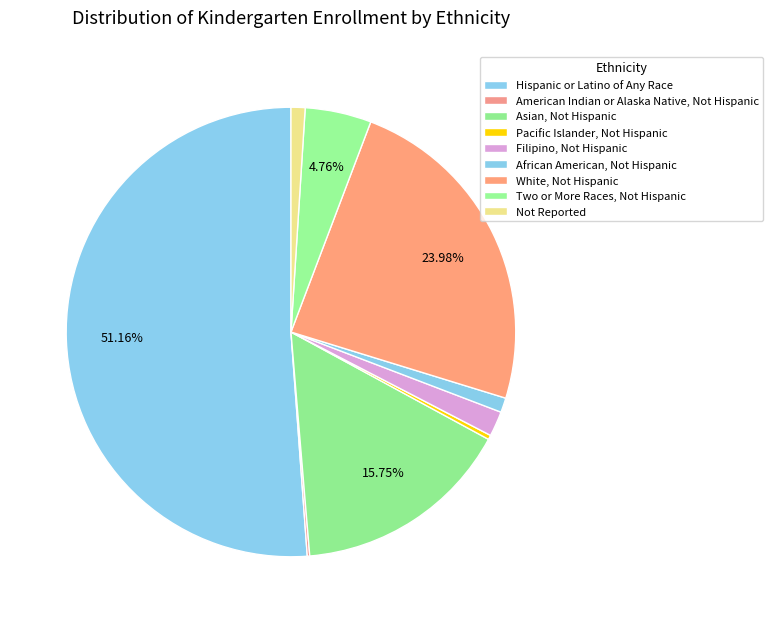

What is the largest slice in the pie chart?

Hispanic or Latino of Any Race